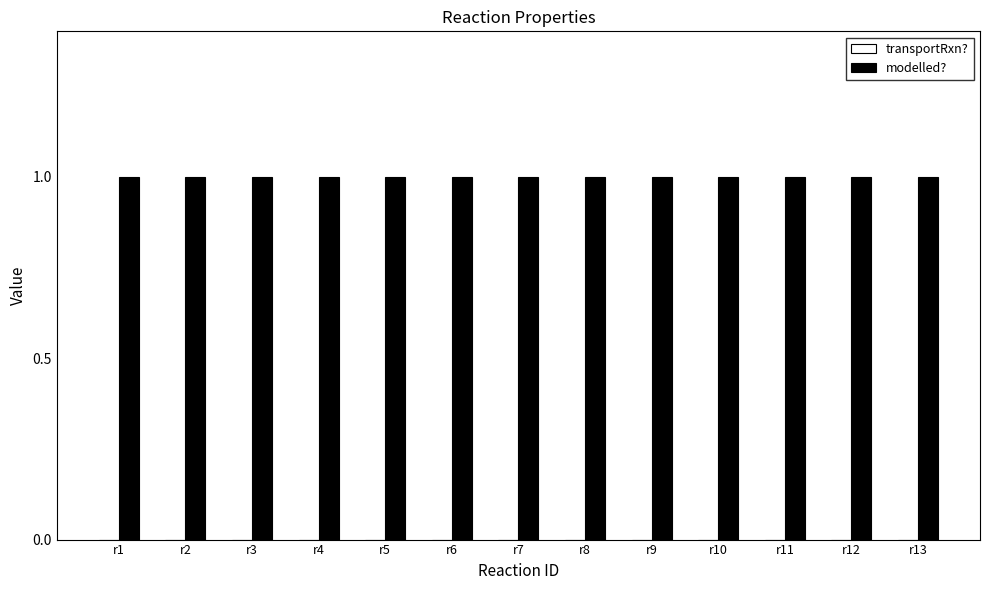

Which series changed the most between r6 and r11?

transportRxn?